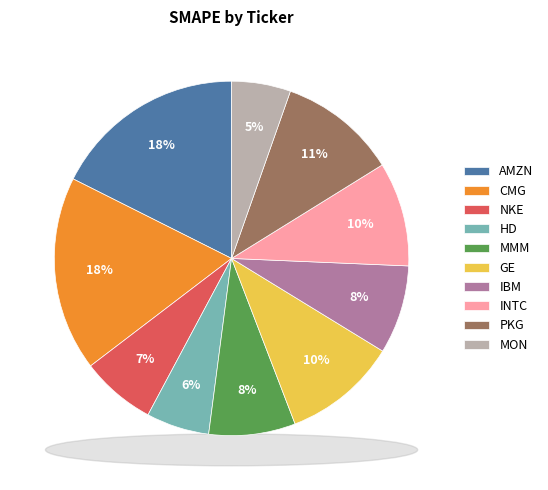

Which has a higher value, MON or AMZN?

AMZN